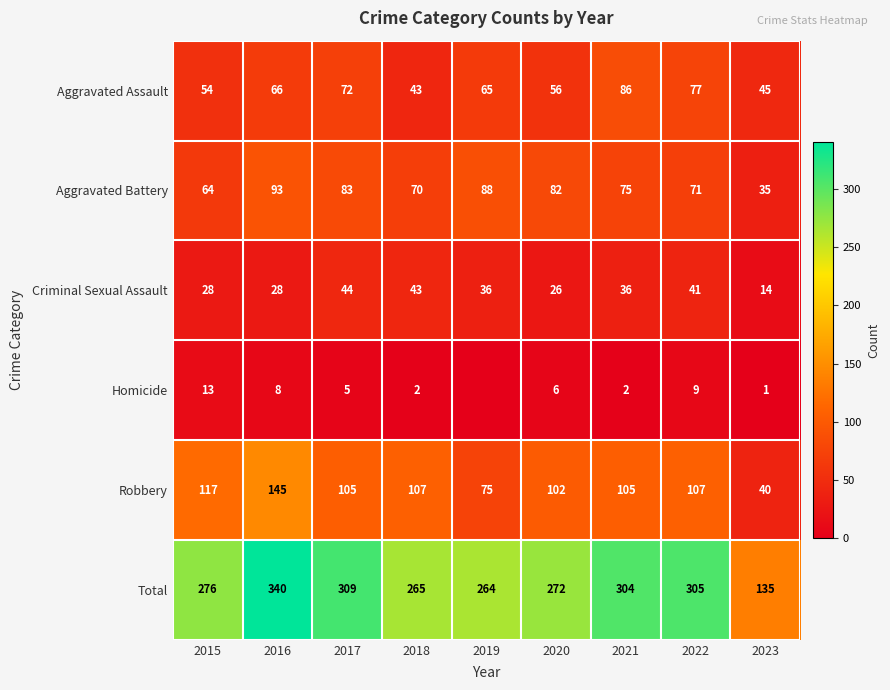

What is the sum of the Aggravated Battery values at 2020 and 2019?

170